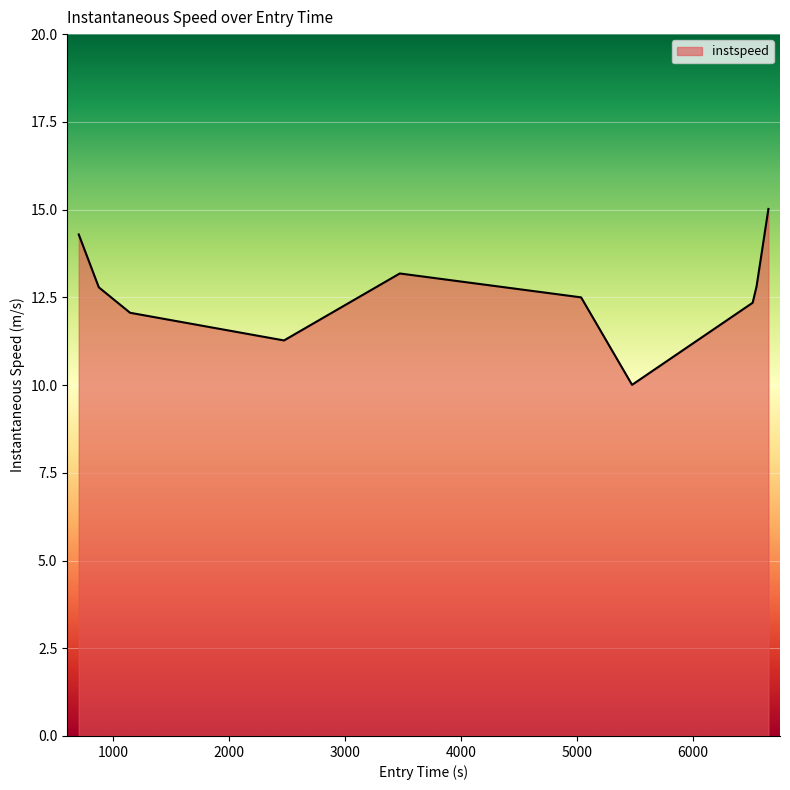

What is the sum of all values?

126.3